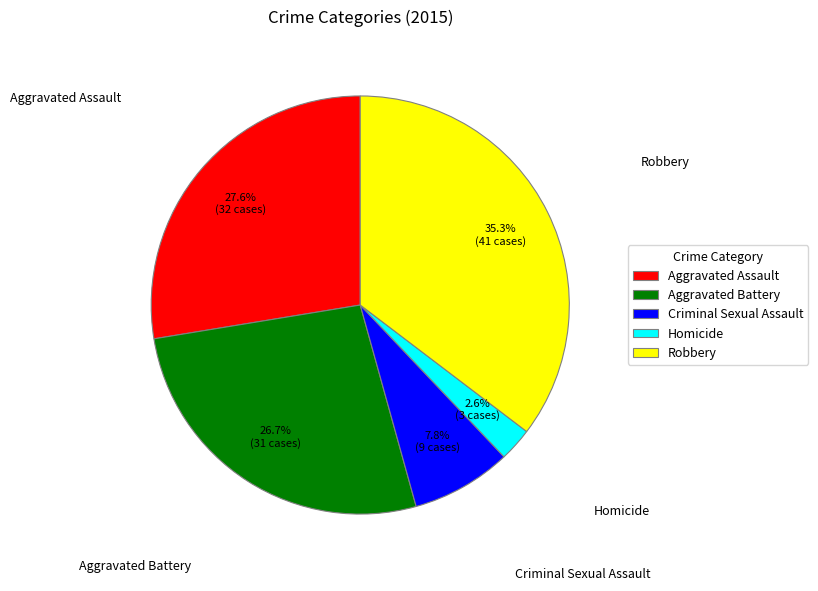

Rank the categories by value from lowest to highest.

Homicide, Criminal Sexual Assault, Aggravated Battery, Aggravated Assault, Robbery